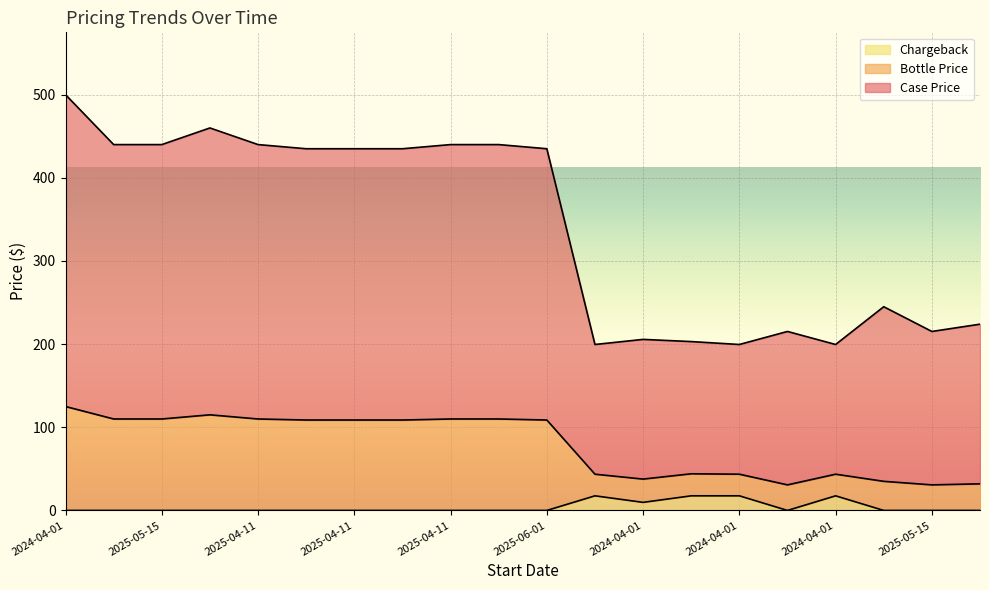

What is the difference between the second highest and second lowest values in the Chargeback series?

17.6